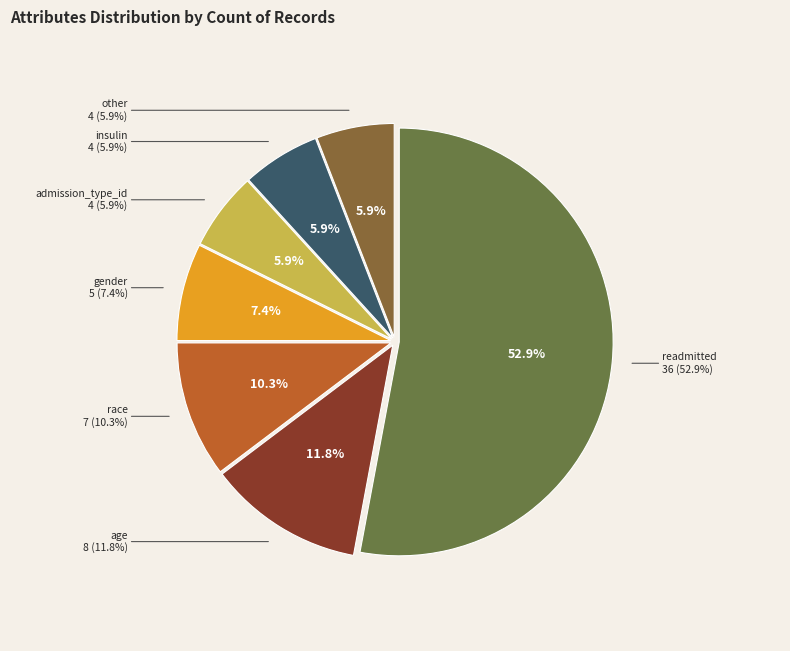

Is it true that other is 1% of the pie?

False